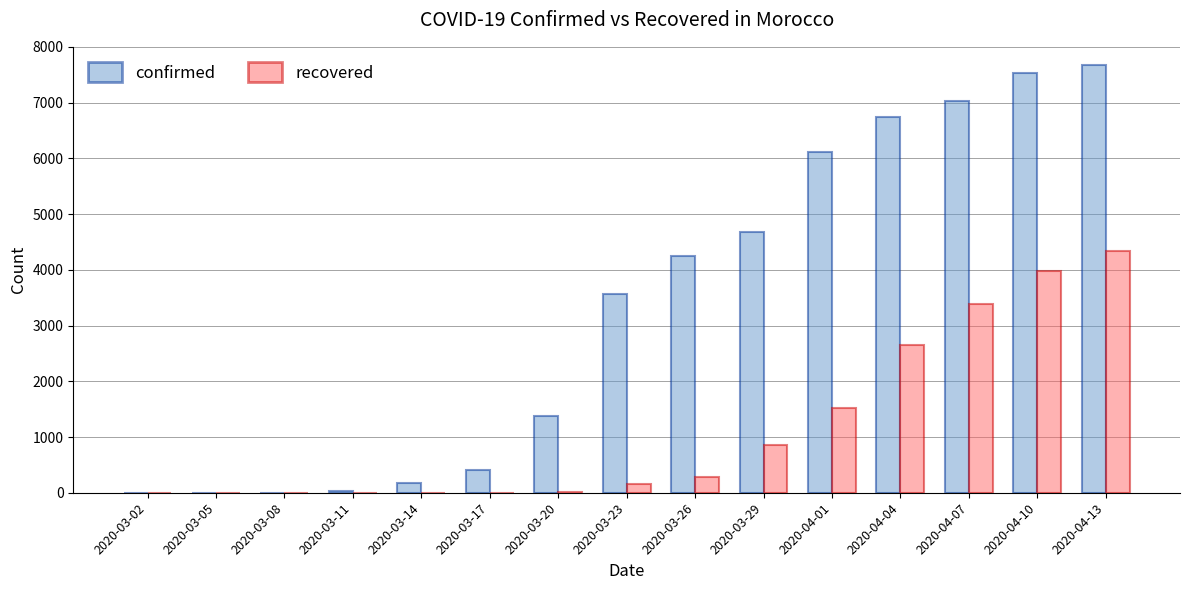

The confirmed series shows 1542 at 2020-04-01. True or false?

False